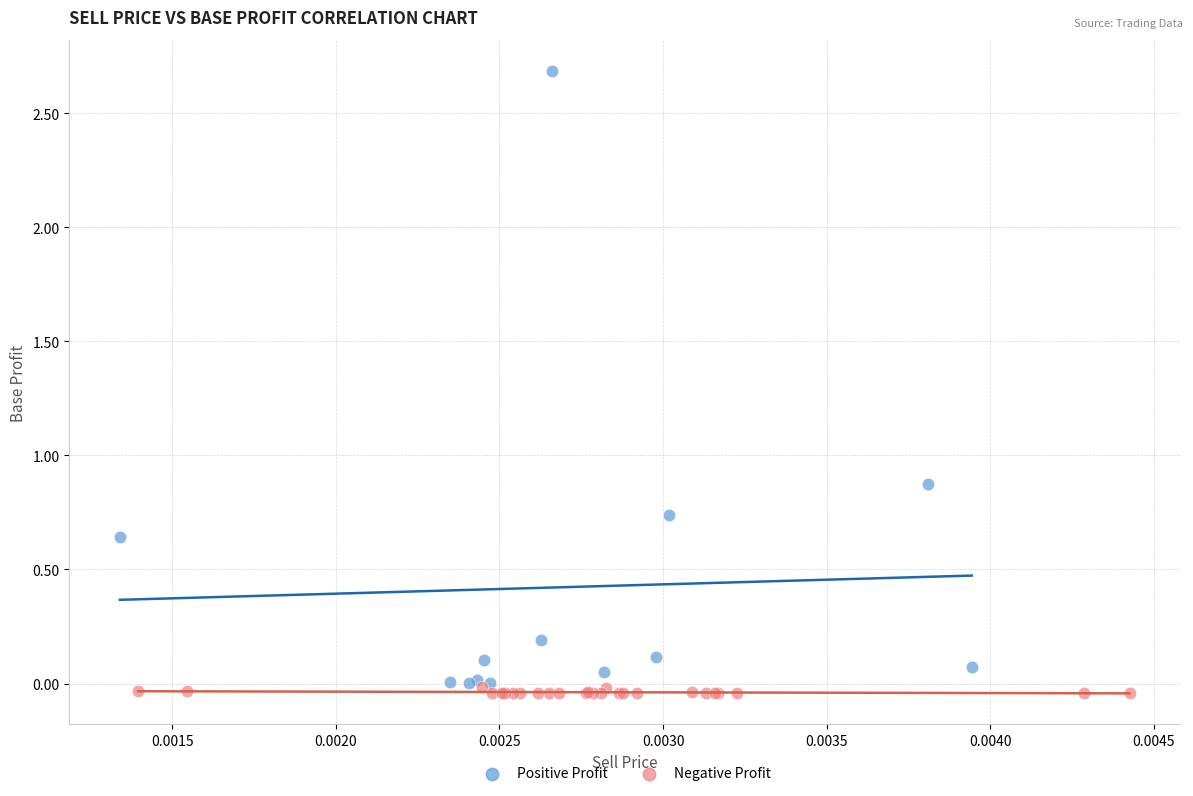

Which series contains the highest Y value?

Positive Profit